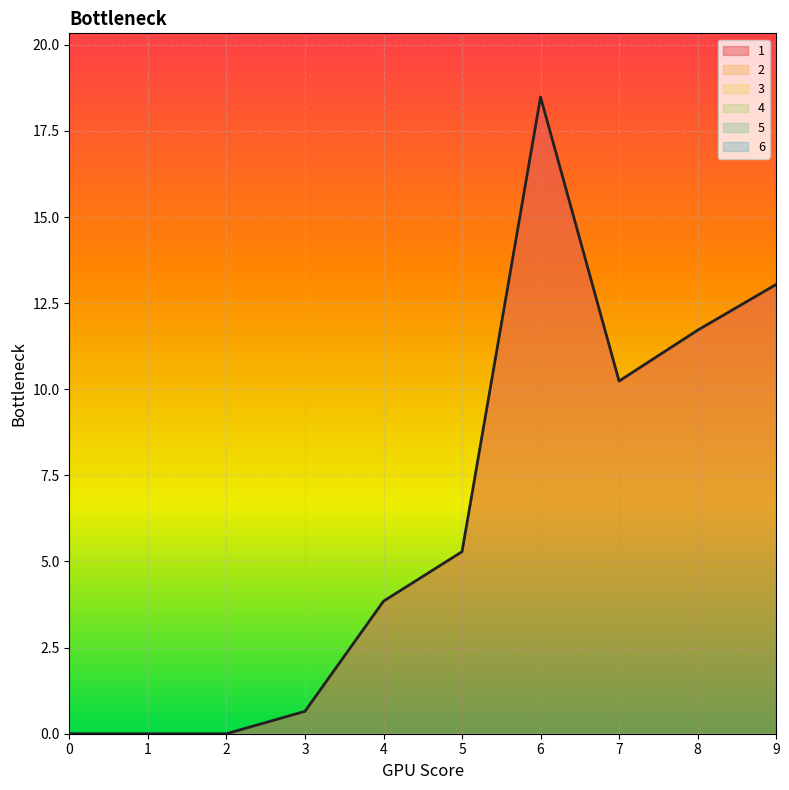

True or false: 6 has more than 1 points higher than both neighbors.

False